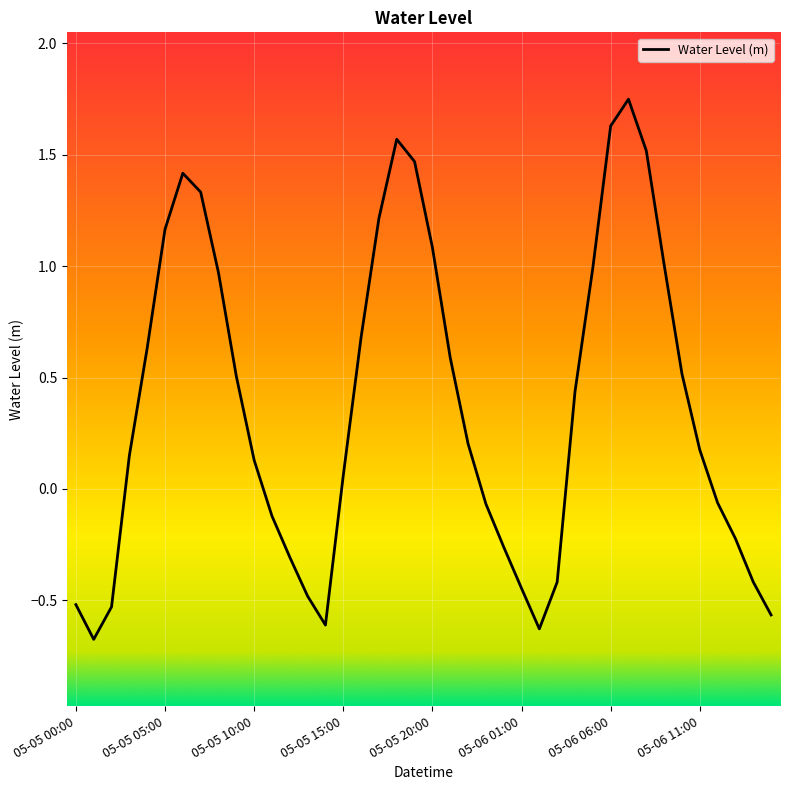

What is the difference between the maximum and minimum values?

2.4